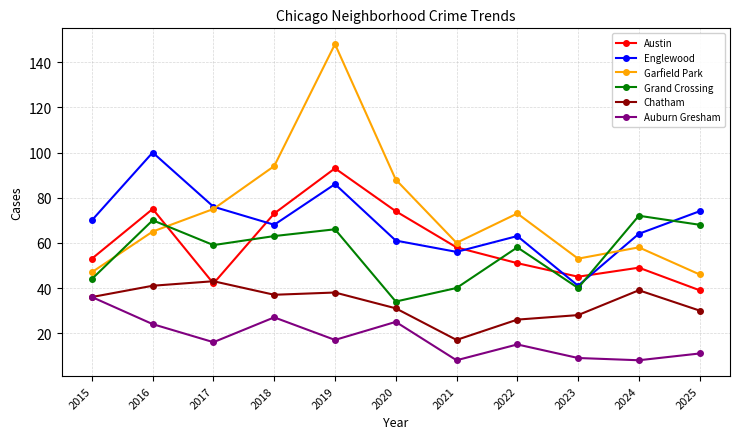

Which series changed the most between 2018 and 2025?

Garfield Park